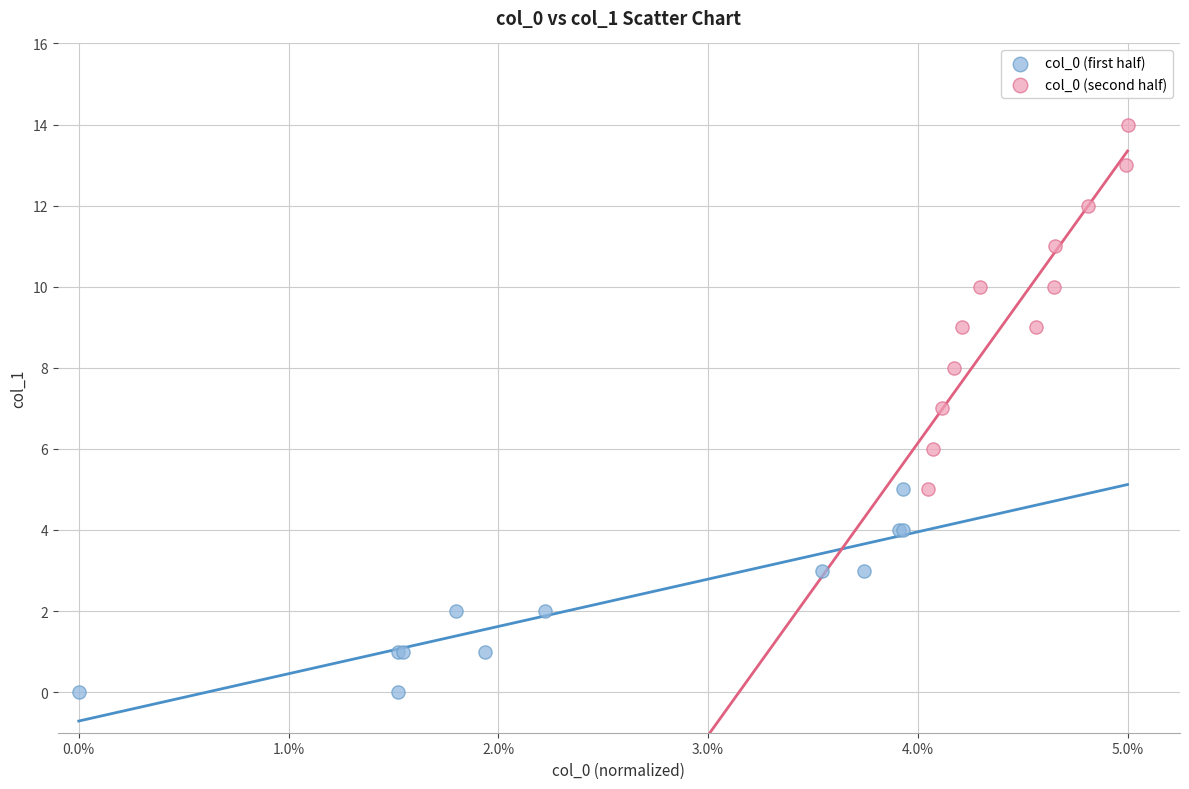

Which series contains the lowest Y value?

col_0 (first half)